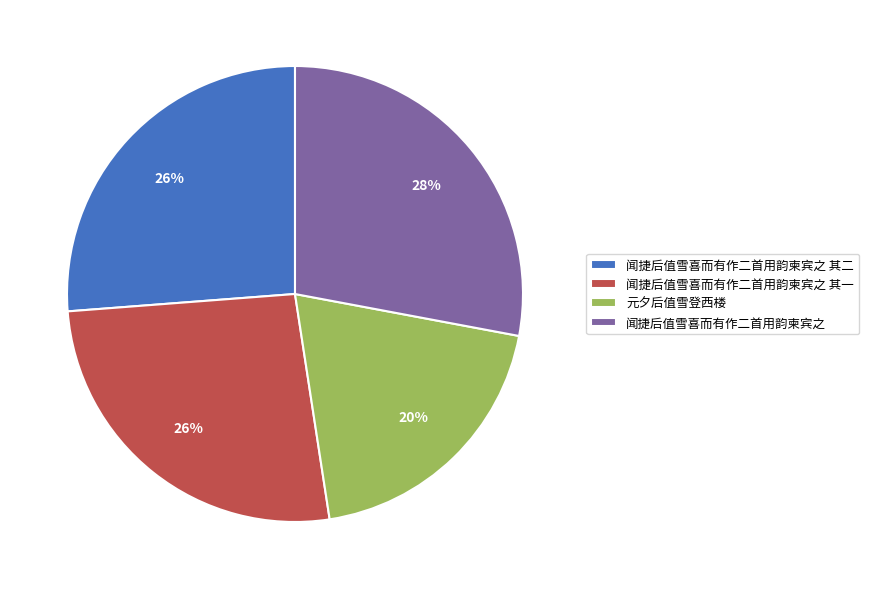

Does 元夕后值雪登西楼 account for over 50% of the chart?

No